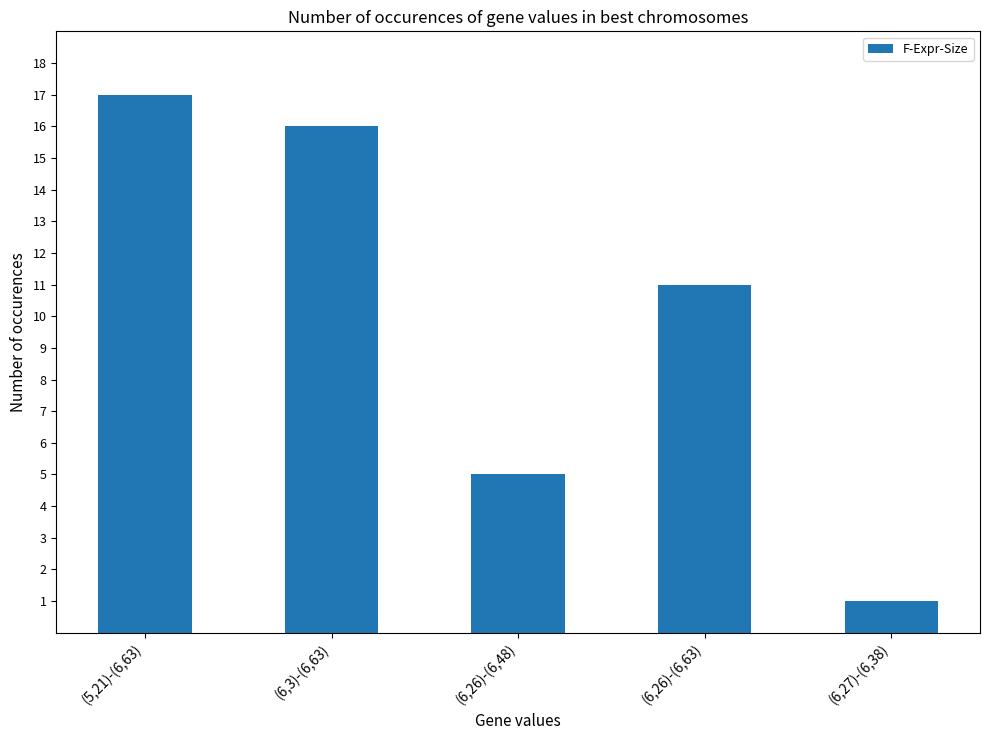

Reading left to right, extract all data points from this chart.

17	16	5	11	1